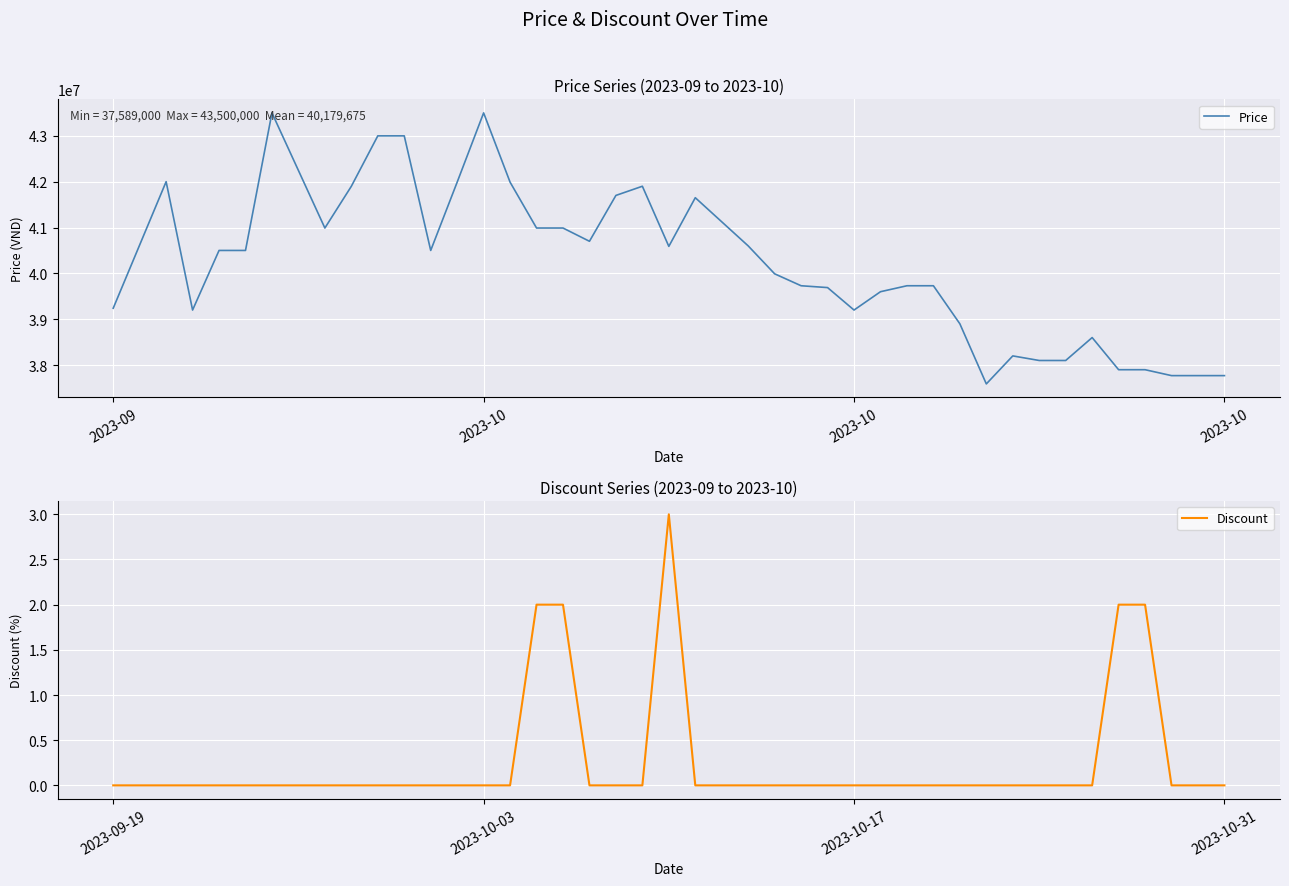

Does the chart display data point markers on the line(s)?

No